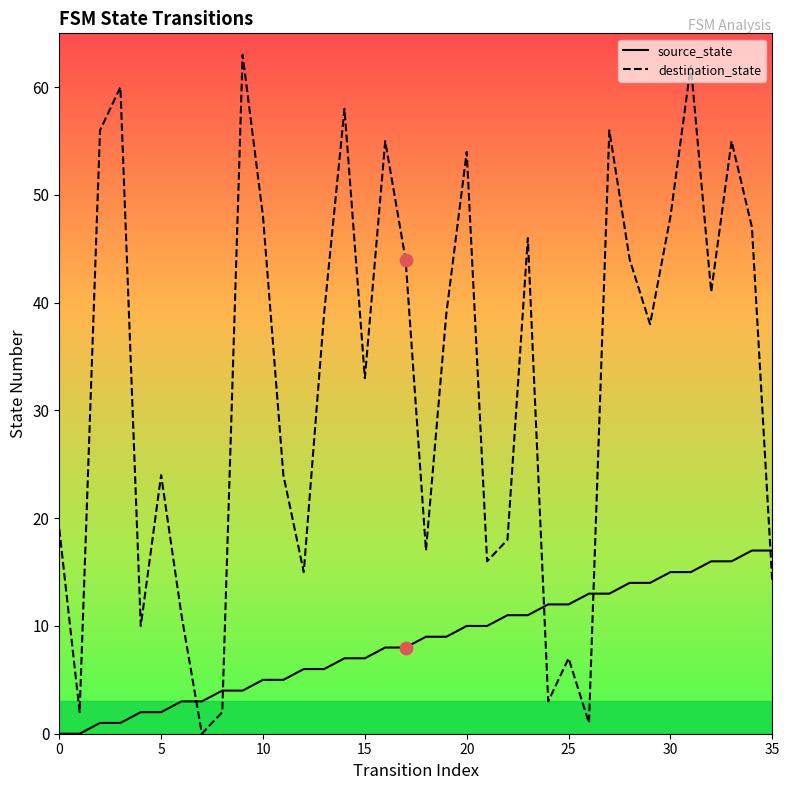

Which series has the largest total across all categories?

destination_state